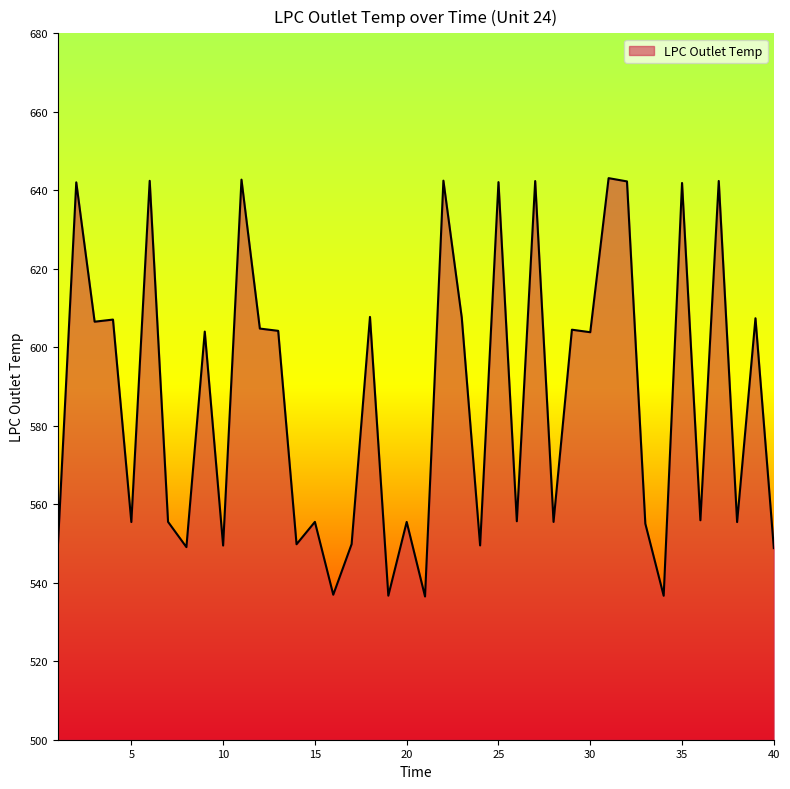

What is the maximum value shown in the chart?

643.1